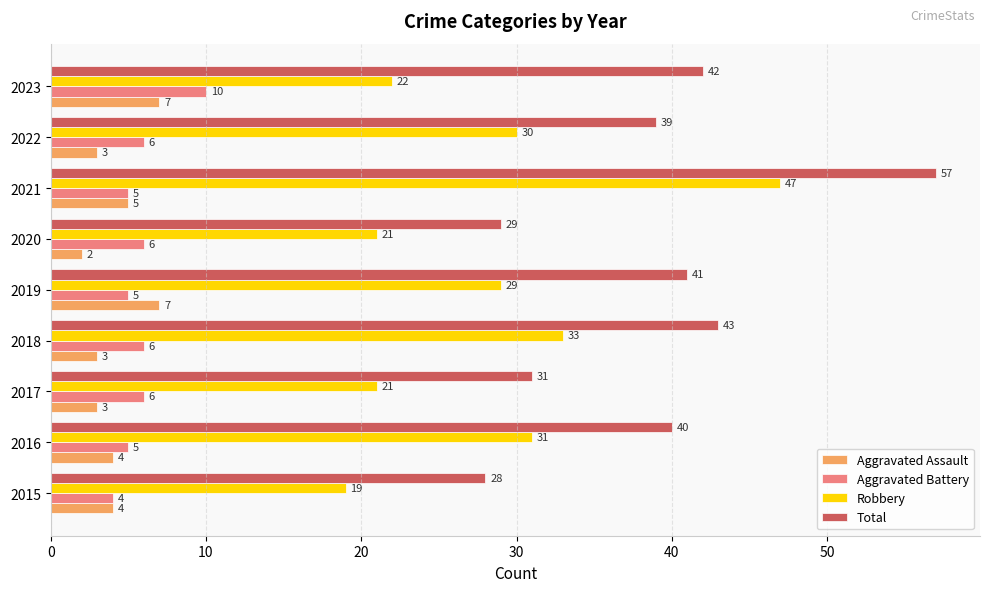

The value of Aggravated Assault at 2023 is 5. True or false?

False